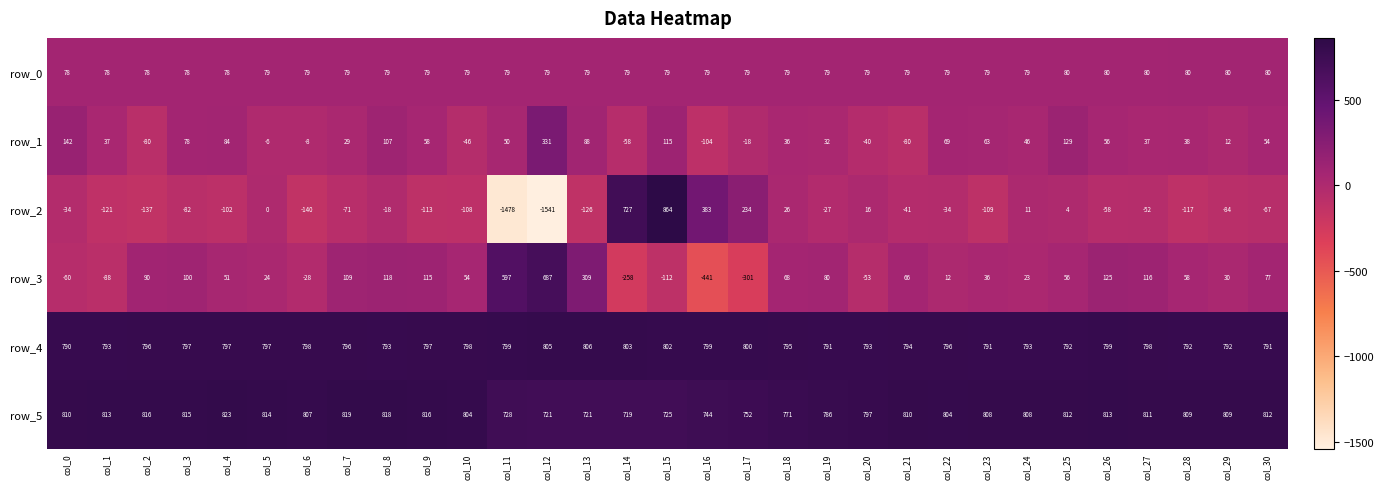

True or false: row_2 has a value of -919.2 at col_12.

False